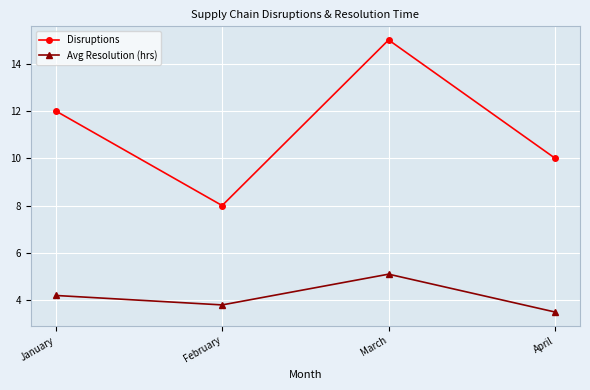

What is the minimum value for Disruptions?

8.0